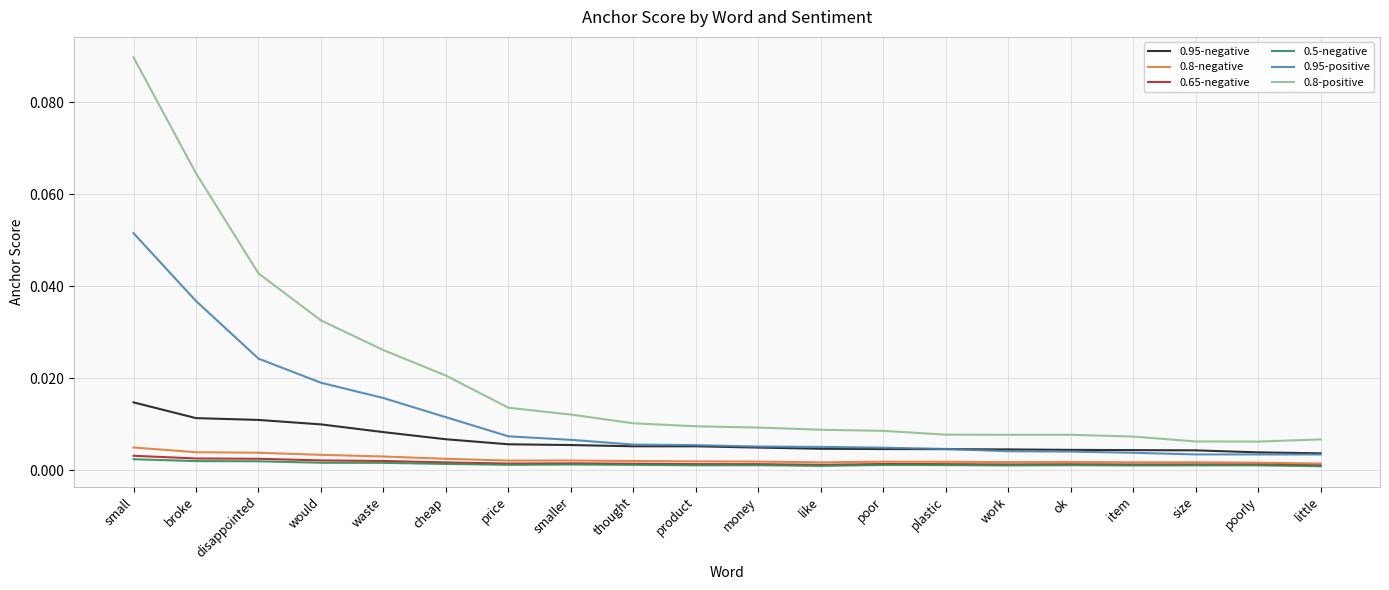

Which category has the highest value across all series?

small